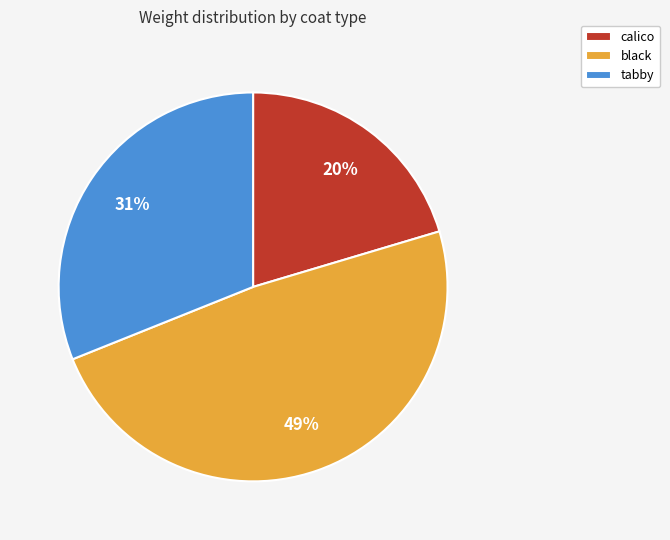

Which category has the biggest portion of the pie?

black